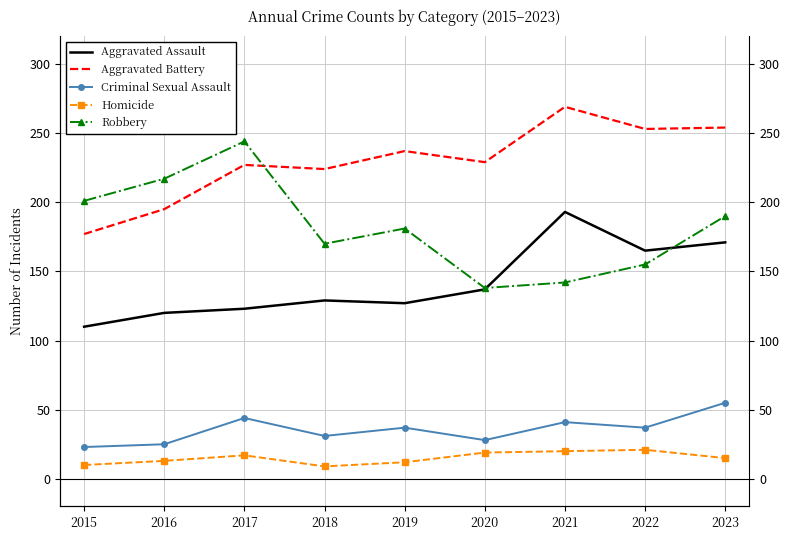

At which category does Homicide reach its first local peak?

2017